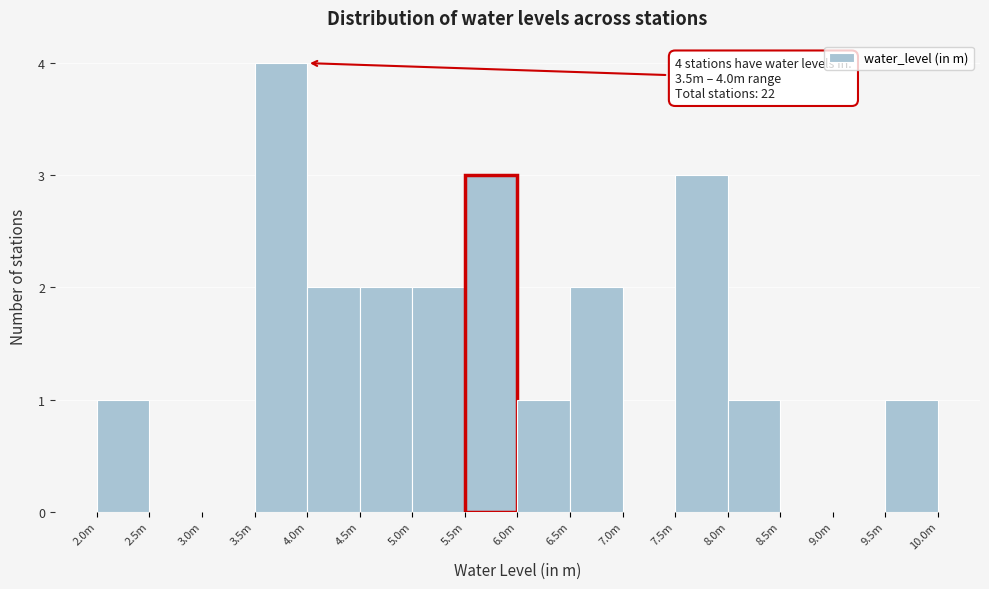

Reading left to right, list all the values displayed in this chart.

2.0m=1	2.5m=0	3.0m=0	3.5m=4	4.0m=2	4.5m=2	5.0m=2	5.5m=3	6.0m=1	6.5m=2	7.0m=0	7.5m=3	8.0m=1	8.5m=0	9.0m=0	9.5m=1